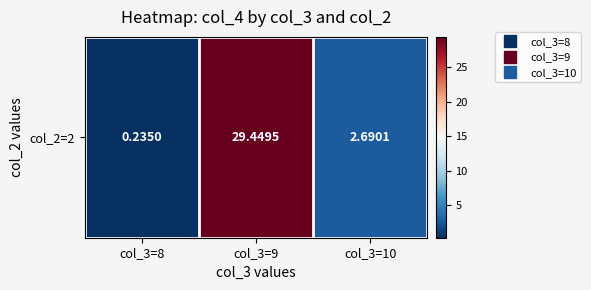

List the labels in order of value, largest first.

col_3=9, col_3=10, col_3=8